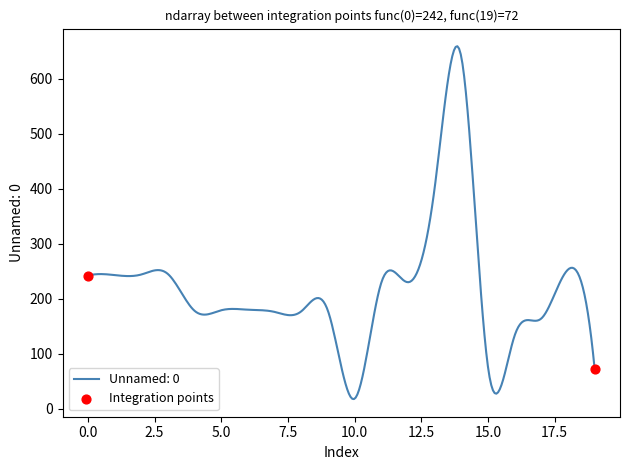

What is the difference between the maximum and minimum values?

641.9